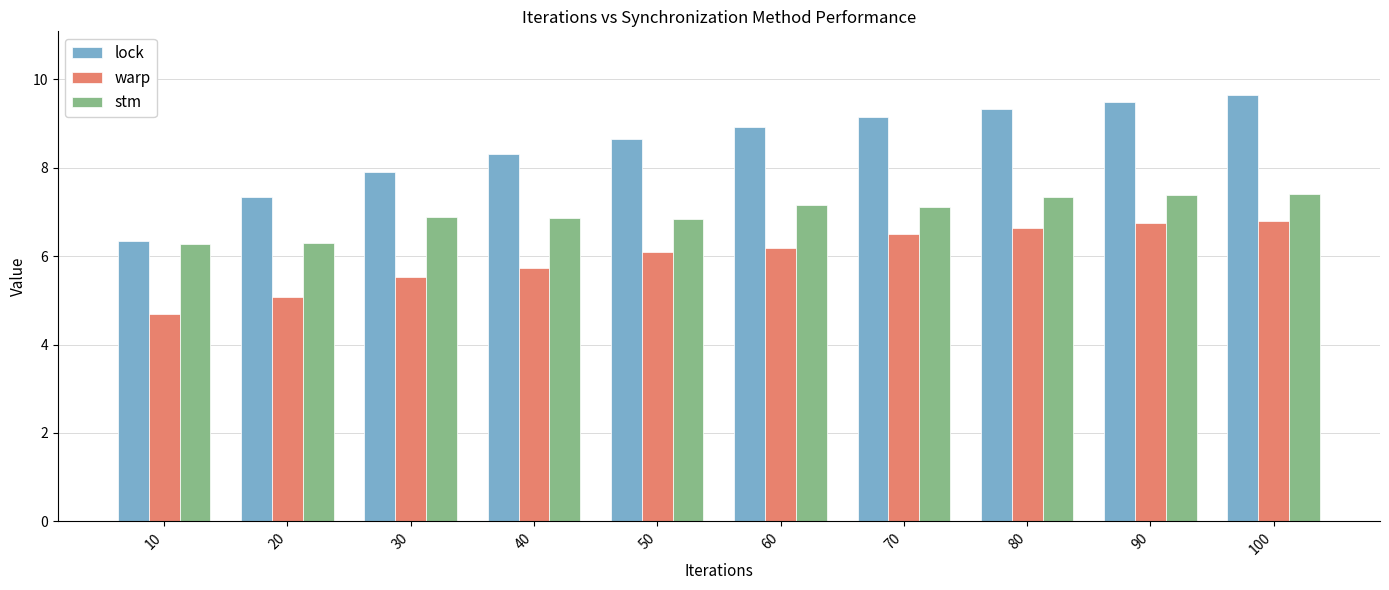

Is it true that warp equals 2.8 at 80?

False